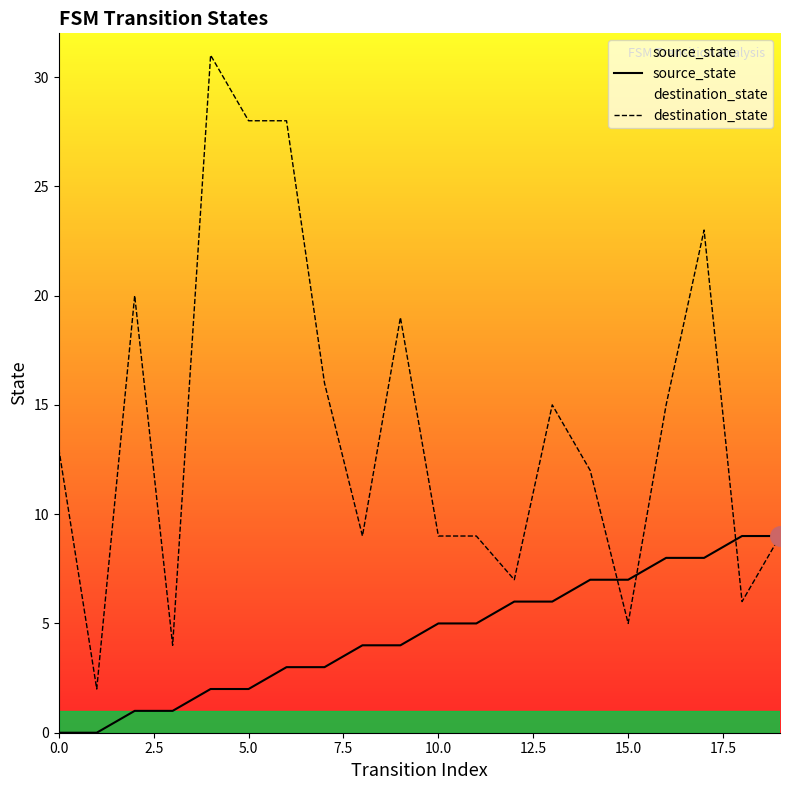

List the series in order of their overall mean, highest first.

destination_state, source_state